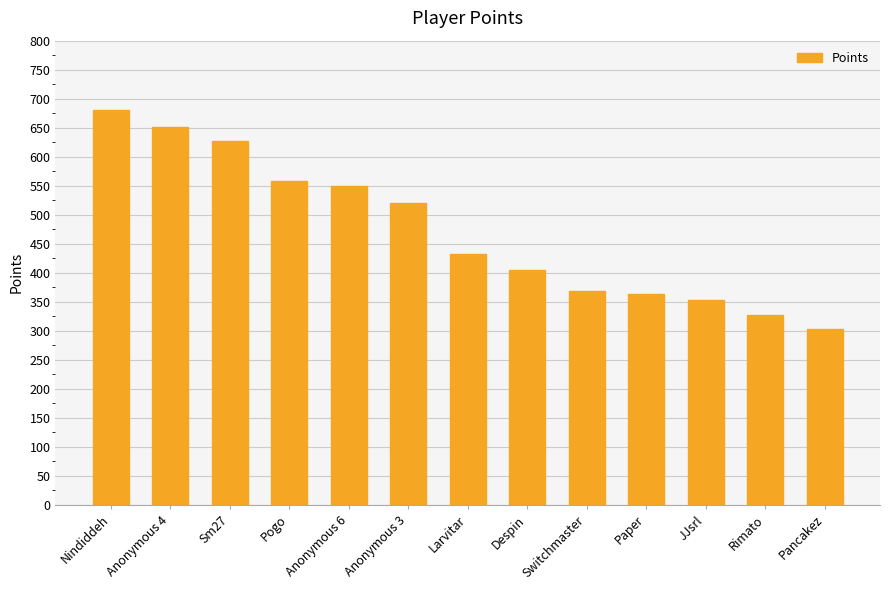

At which category does the chart reach its minimum across all series?

Pancakez